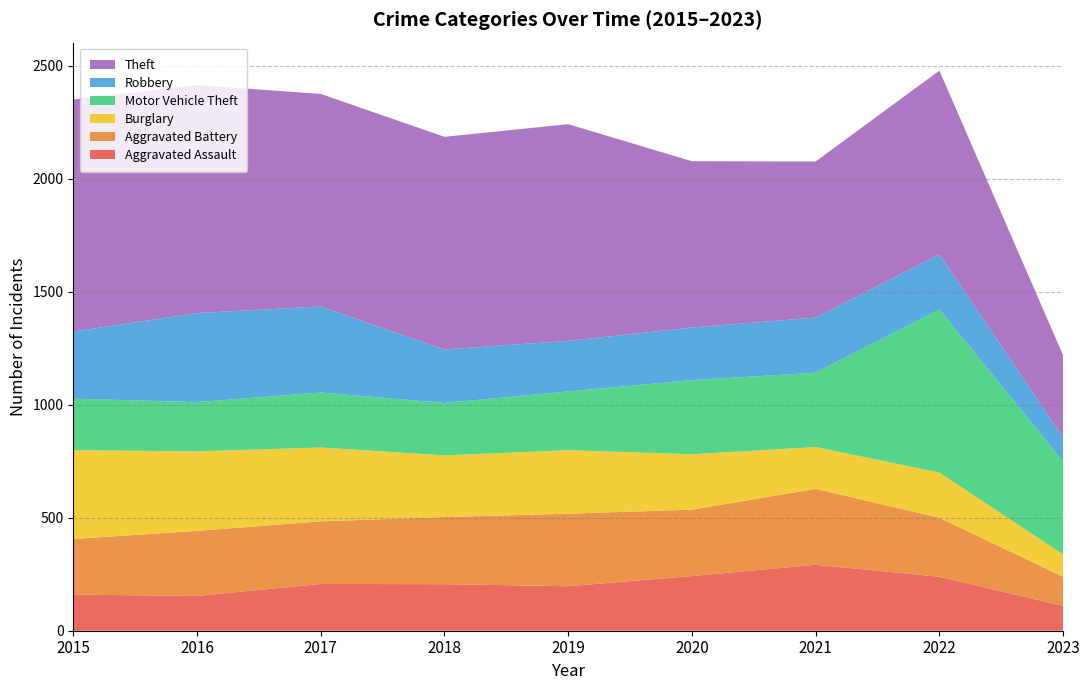

Reading left to right, what are all the values shown in this chart?

Aggravated Assault: 160	154	207	206	197	242	292	239	110
Aggravated Battery: 246	288	277	297	321	294	336	261	129
Burglary: 393	352	327	273	281	245	185	200	99
Motor Vehicle Theft: 228	218	243	232	260	328	329	722	412
Robbery: 297	394	381	237	224	233	244	244	106
Theft: 1027	1009	941	941	959	736	691	813	363